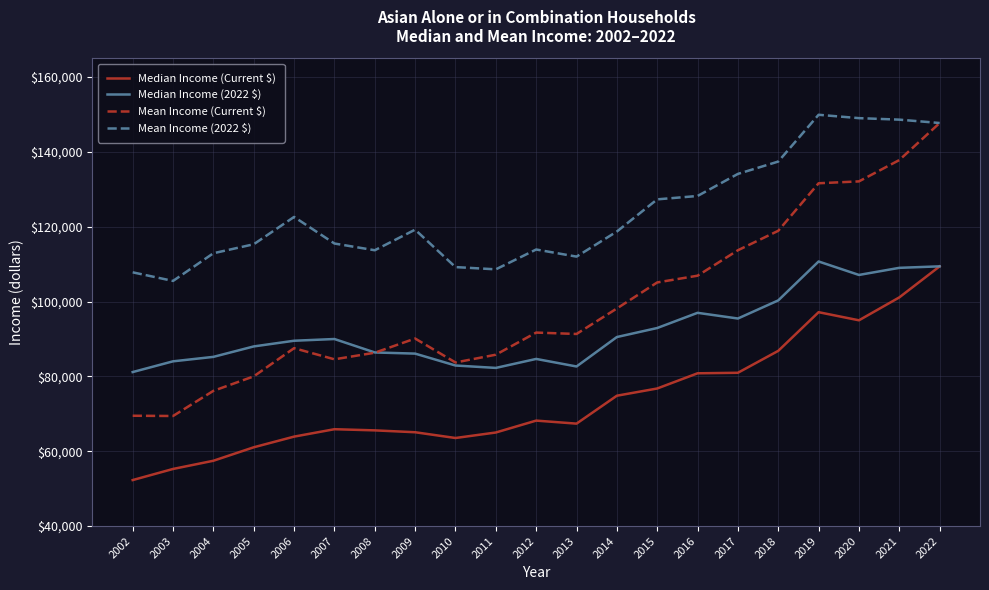

How many lines are shown in the chart?

4